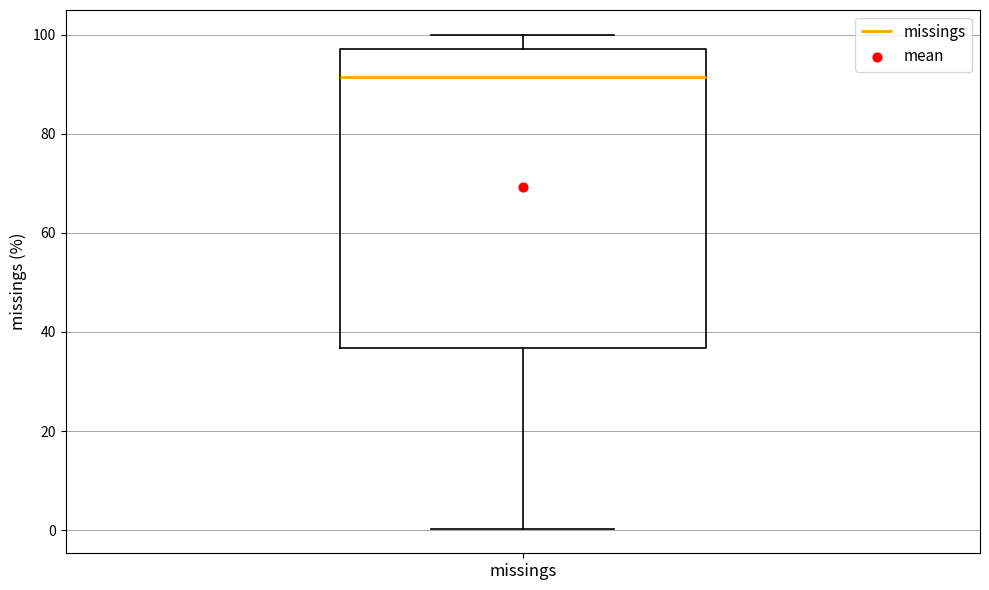

Transcribe this box plot: give where the median line is, the range the box spans, and where the two whiskers end, as read against the y-axis. The values are not printed on the chart, so give them approximately, as read against the axis.

median 92, box 36 to 98, whiskers 0 to 100